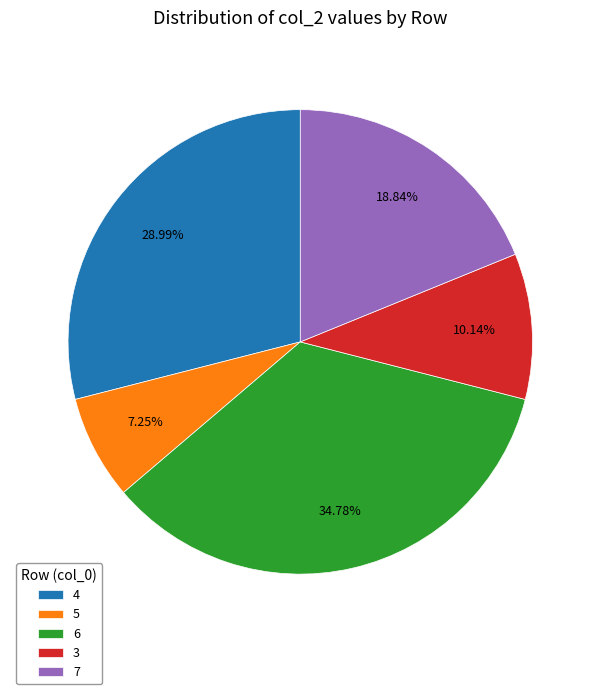

What percentage is the 5 slice, to the nearest percent?

7%